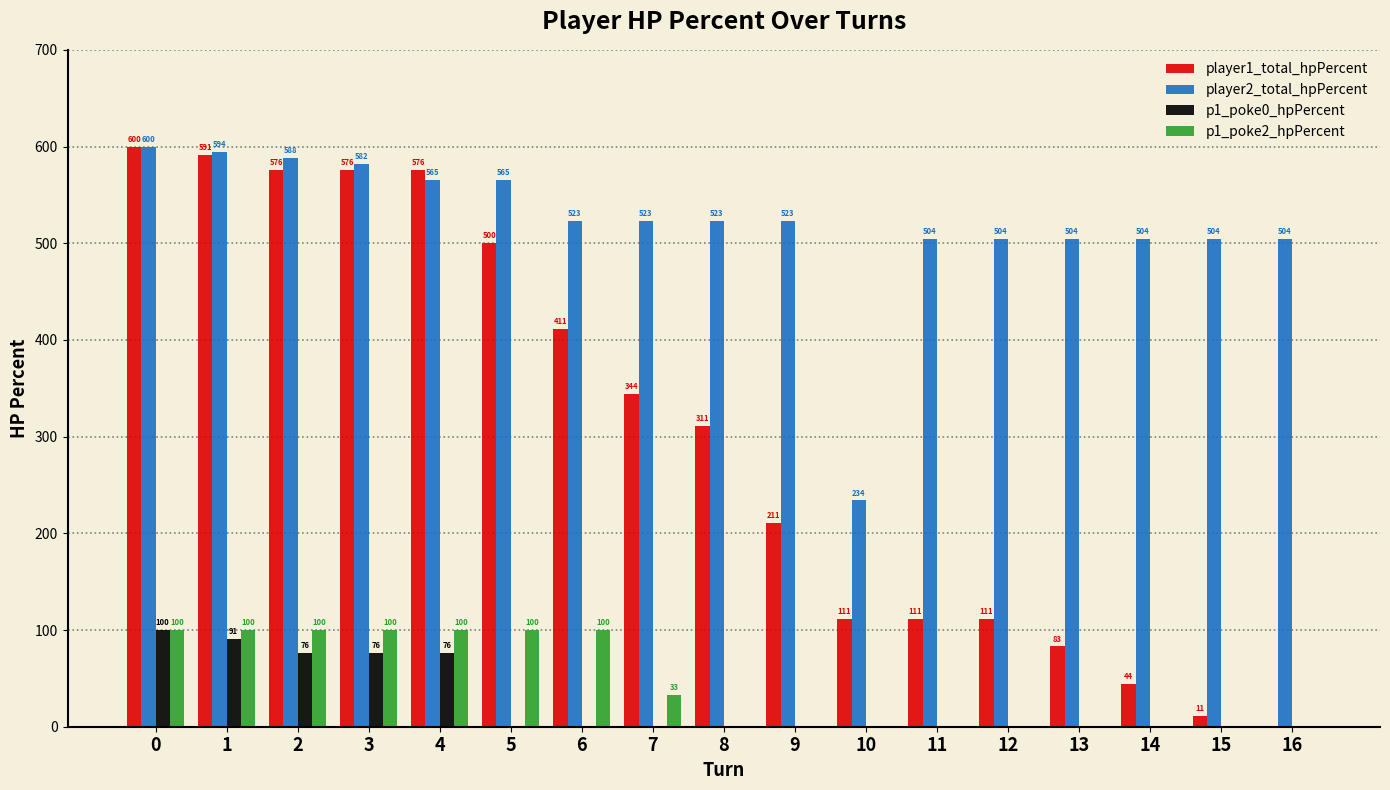

True or false: p1_poke0_hpPercent has a value of 34 at 4.

False